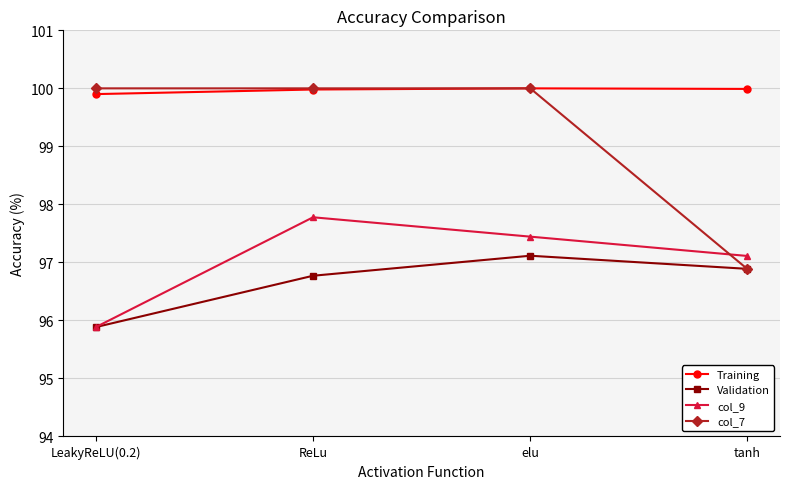

The value of col_9 at ReLu is 97.8. True or false?

True